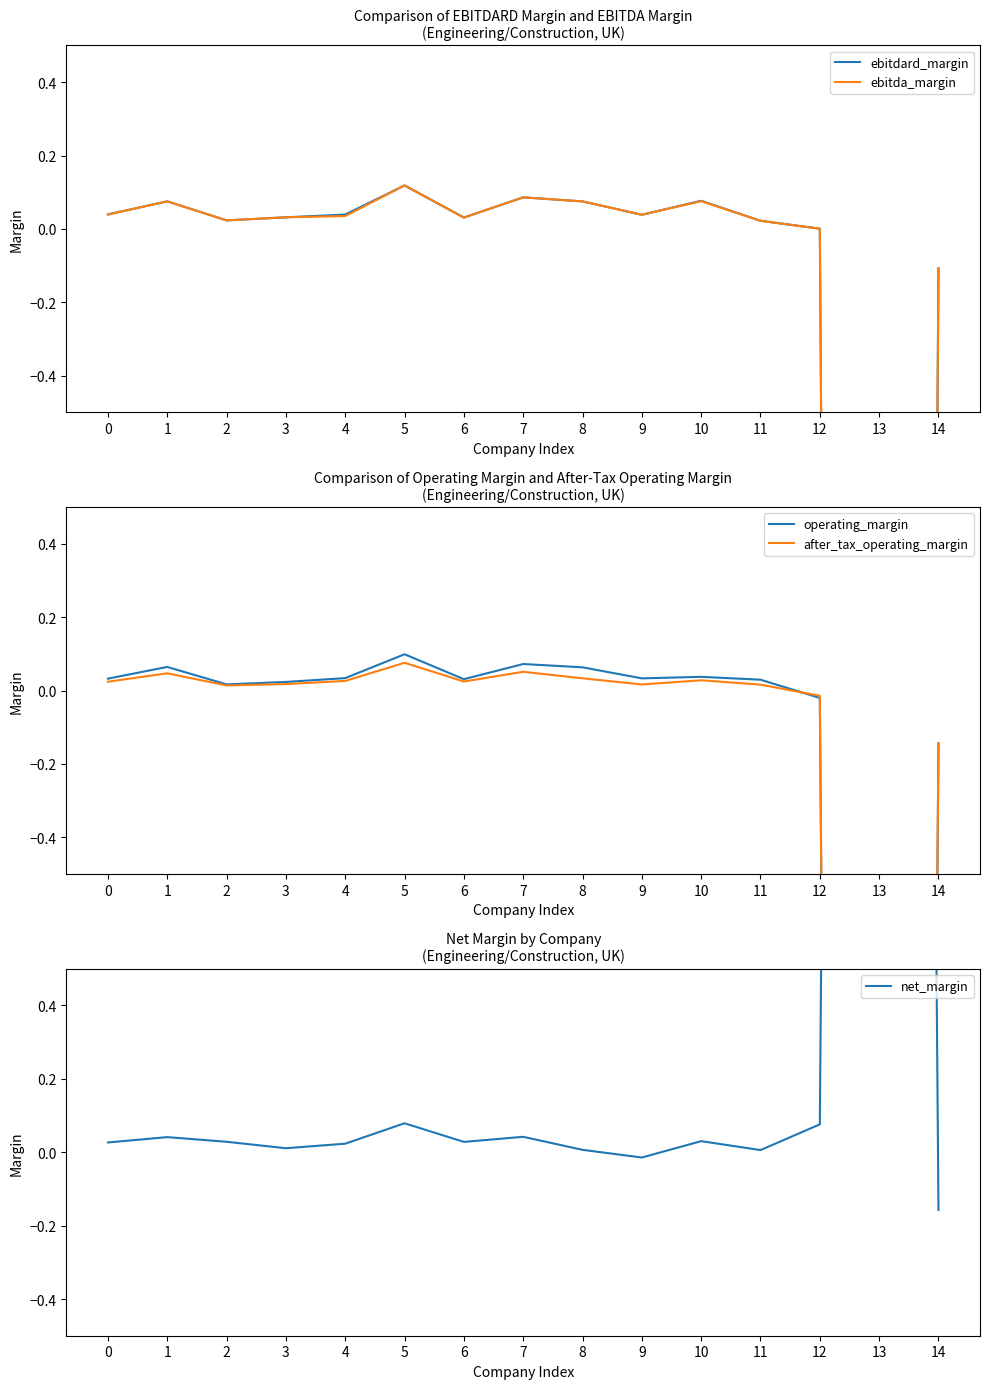

Reading left to right, extract all data points from this chart.

ebitdard_margin: 0=0.0	1=0.1	2=0.0	3=0.0	4=0.0	5=0.1	6=0.0	7=0.1	8=0.1	9=0.0	10=0.1	11=0.0	12=0.0	13=-22.9	14=-0.1
ebitda_margin: 0=0.0	1=0.1	2=0.0	3=0.0	4=0.0	5=0.1	6=0.0	7=0.1	8=0.1	9=0.0	10=0.1	11=0.0	12=0.0	13=-22.9	14=-0.1
operating_margin: 0=0.0	1=0.1	2=0.0	3=0.0	4=0.0	5=0.1	6=0.0	7=0.1	8=0.1	9=0.0	10=0.0	11=0.0	12=-0.0	13=-19.7	14=-0.1
after_tax_operating_margin: 0=0.0	1=0.0	2=0.0	3=0.0	4=0.0	5=0.1	6=0.0	7=0.1	8=0.0	9=0.0	10=0.0	11=0.0	12=-0.0	13=-19.3	14=-0.1
net_margin: 0=0.0	1=0.0	2=0.0	3=0.0	4=0.0	5=0.1	6=0.0	7=0.0	8=0.0	9=-0.0	10=0.0	11=0.0	12=0.1	13=19.6	14=-0.2